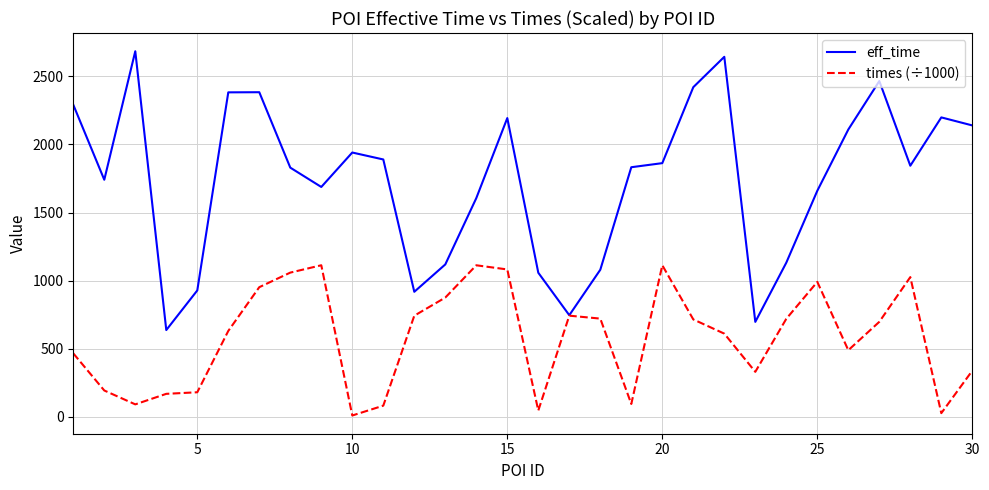

Rank the series by their average value, from lowest to highest.

times (÷1000), eff_time